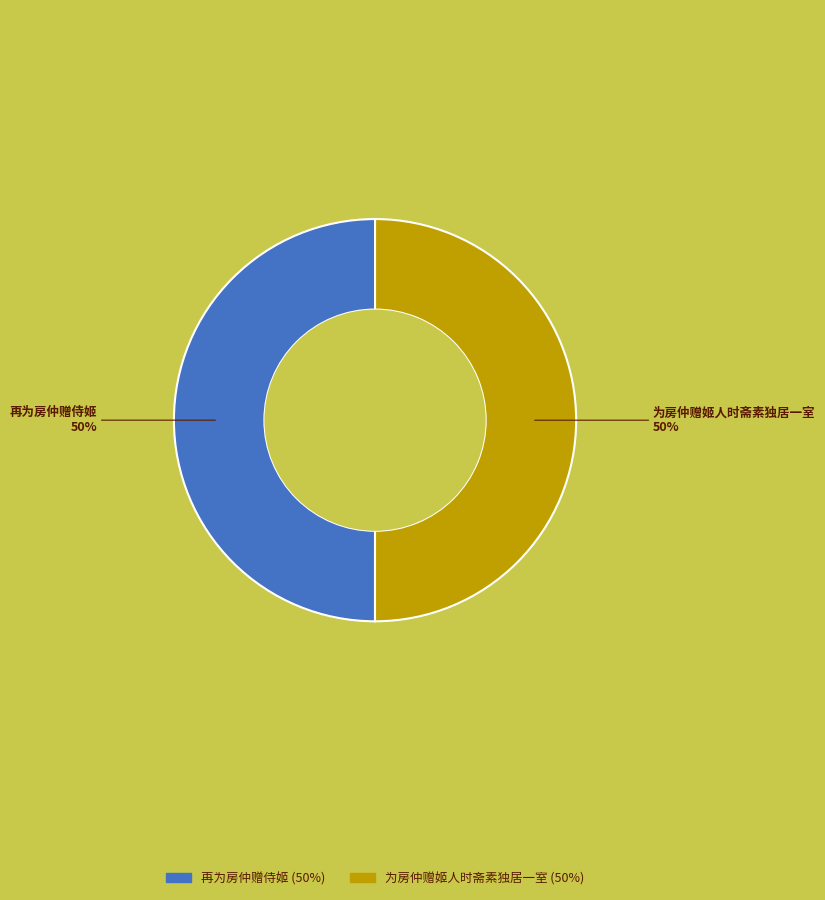

Do 再为房仲赠侍姬 and 为房仲赠姬人时斋素独居一室 together represent more than half of the pie?

Yes